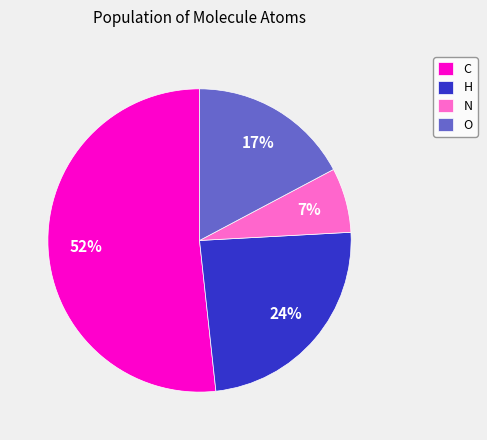

Which has a higher value, C or N?

C